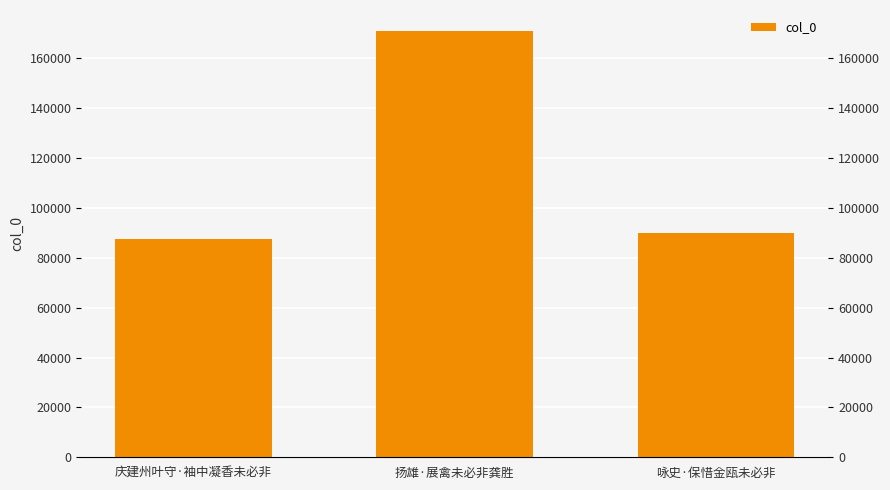

How many data points are less than 89929?

1